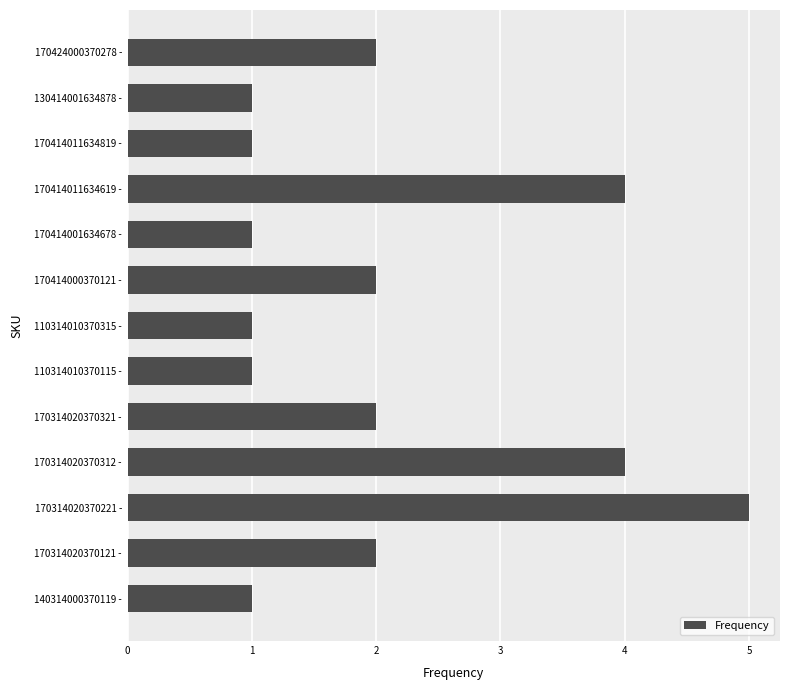

Approximately how many times larger is the value at 110314010370315 - compared to 170414011634819 -?

1.0